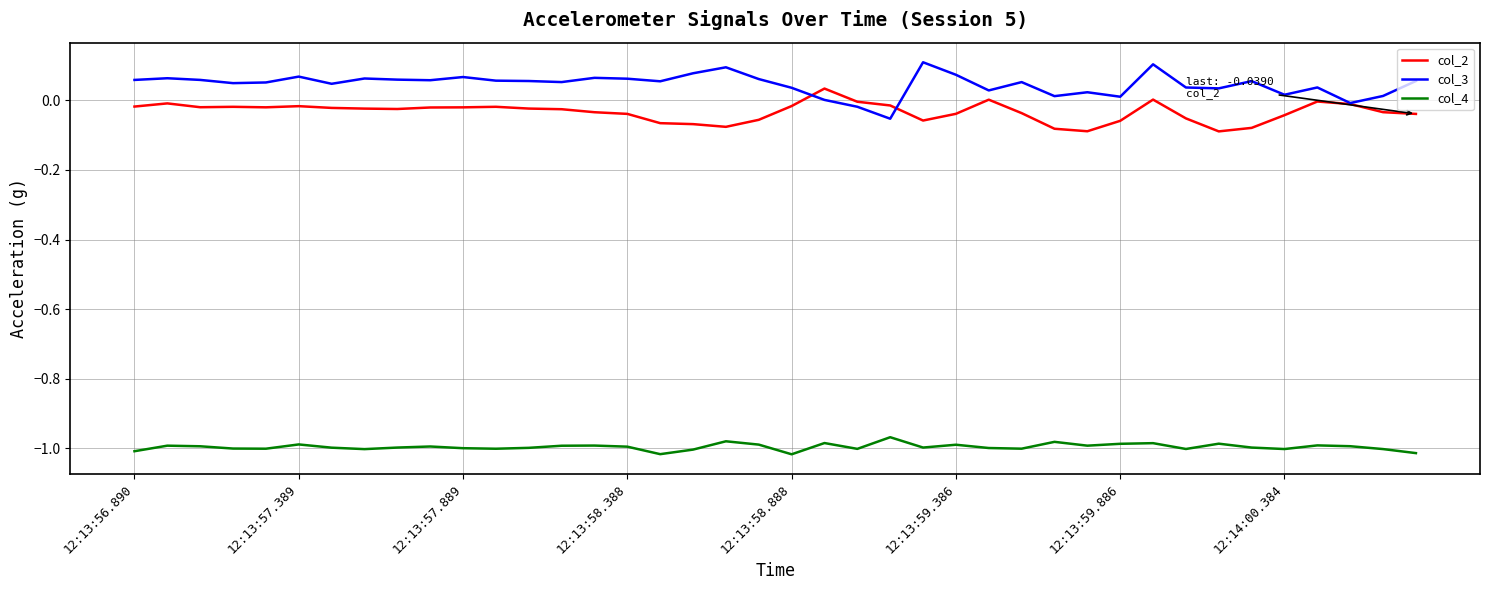

Does the chart display data point markers on the line(s)?

No